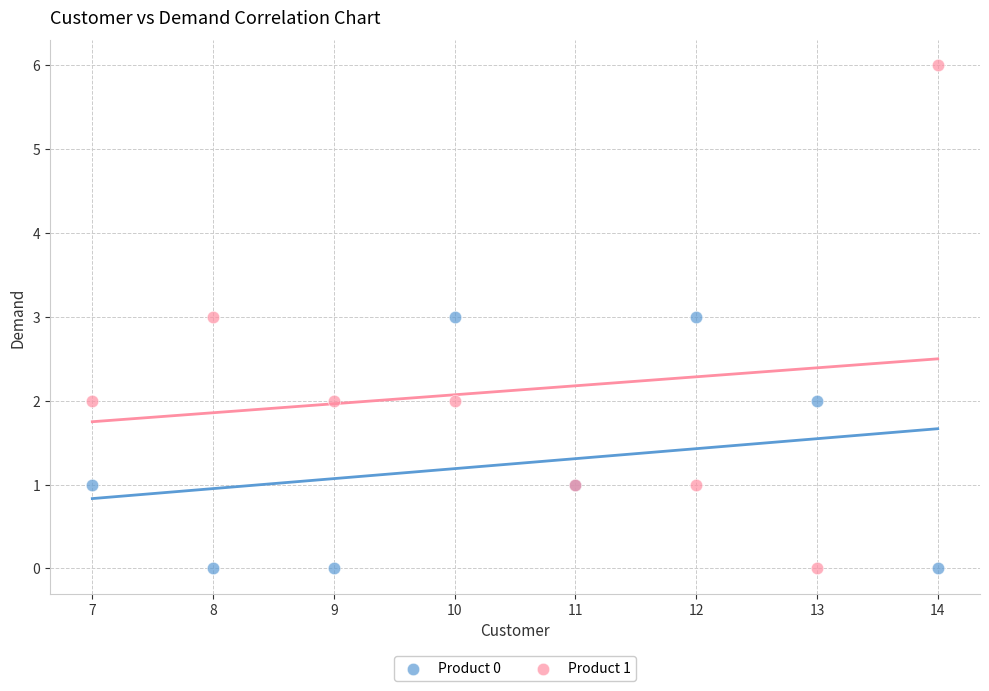

What is the X range (max minus min) for the scatter plot?

7